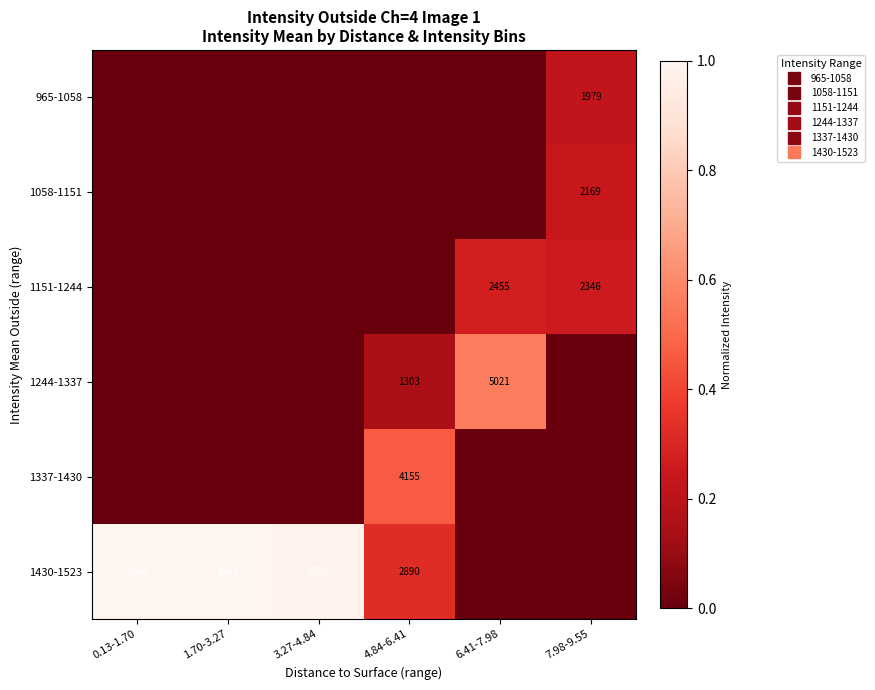

At which label does 1151-1244 reach its peak?

6.41-7.98